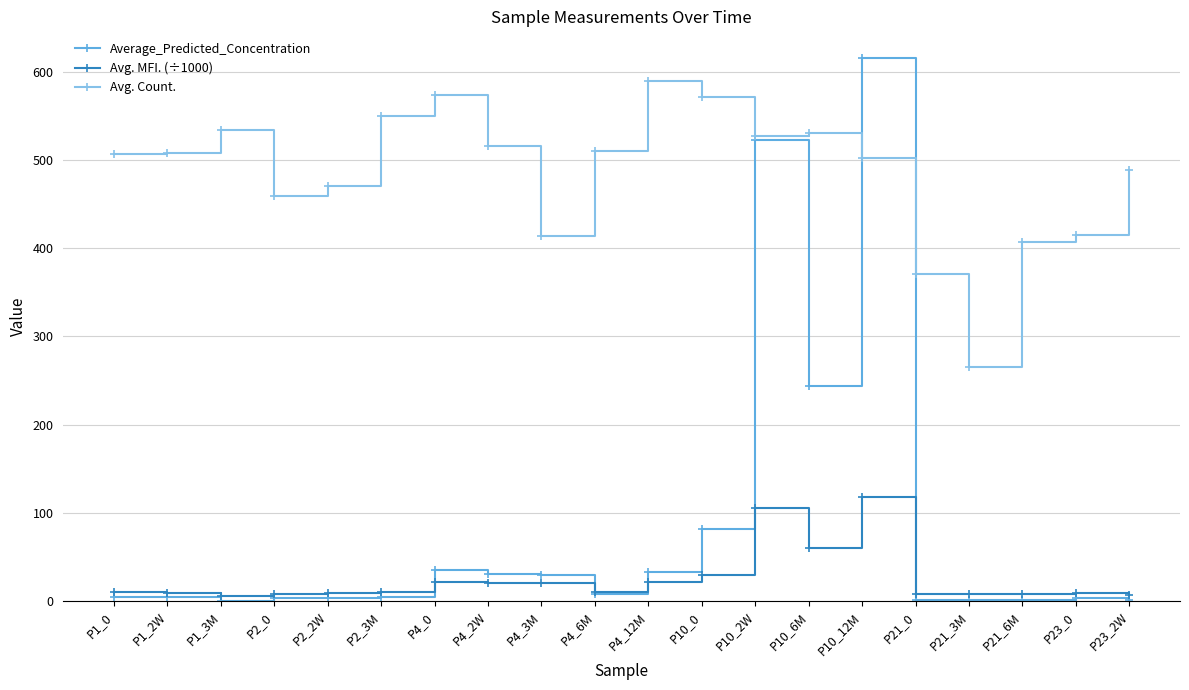

What is the sum of the Average_Predicted_Concentration values at P10_0 and P21_6M?

83.3